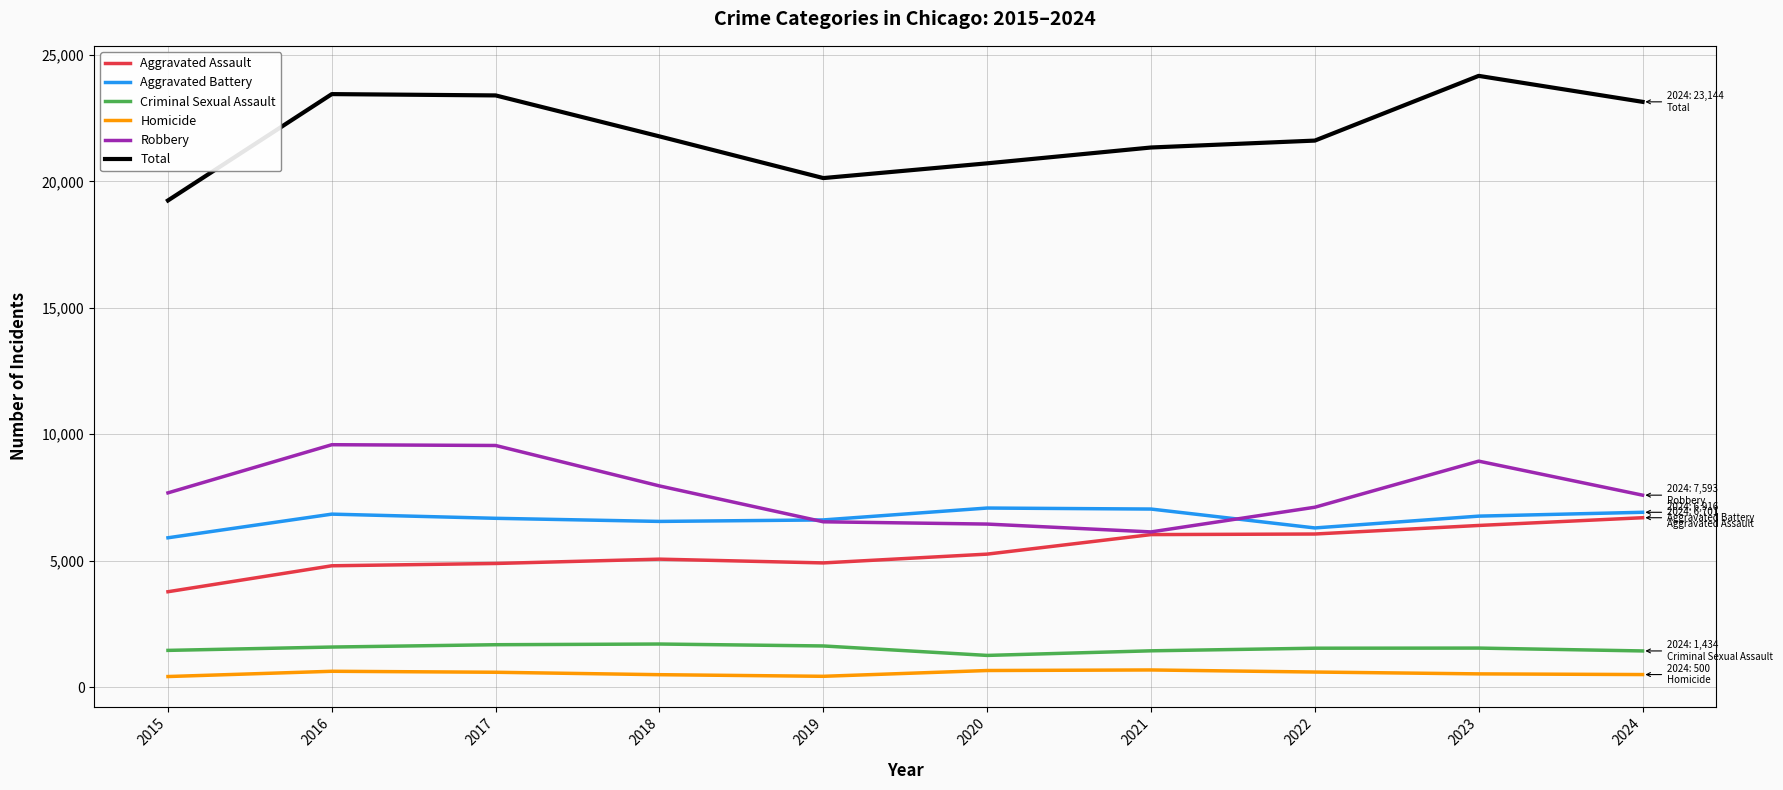

The value of Homicide at 2017 is 591. True or false?

True